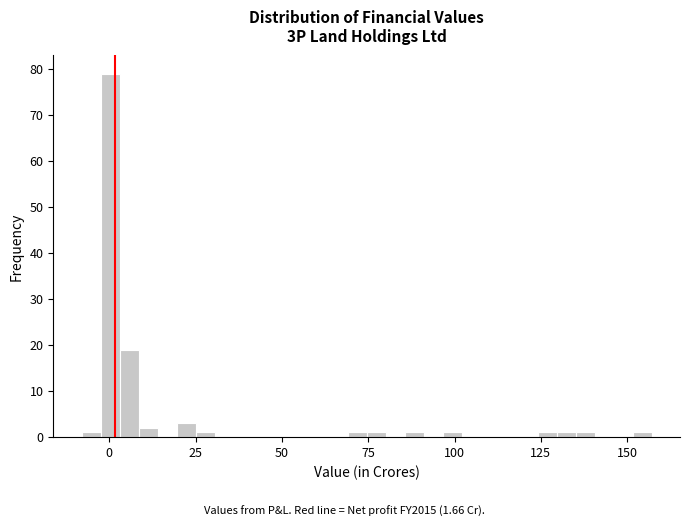

Around what value on the x-axis is the tallest bar? Give the approximate position of its centre, as read against the axis.

0